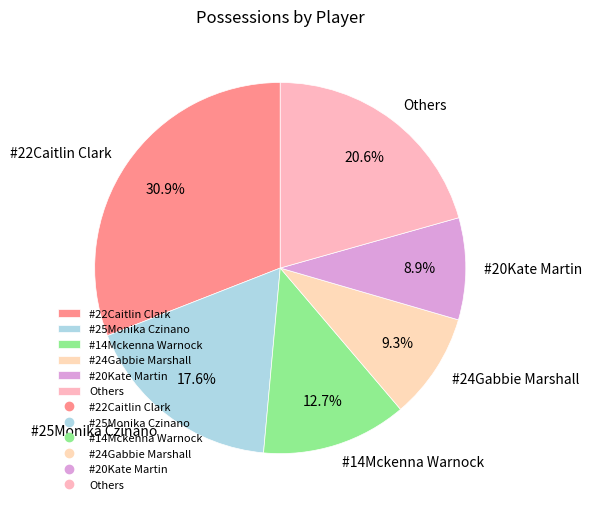

What is the ratio of the value at Others to the value at #14Mckenna Warnock?

1.6